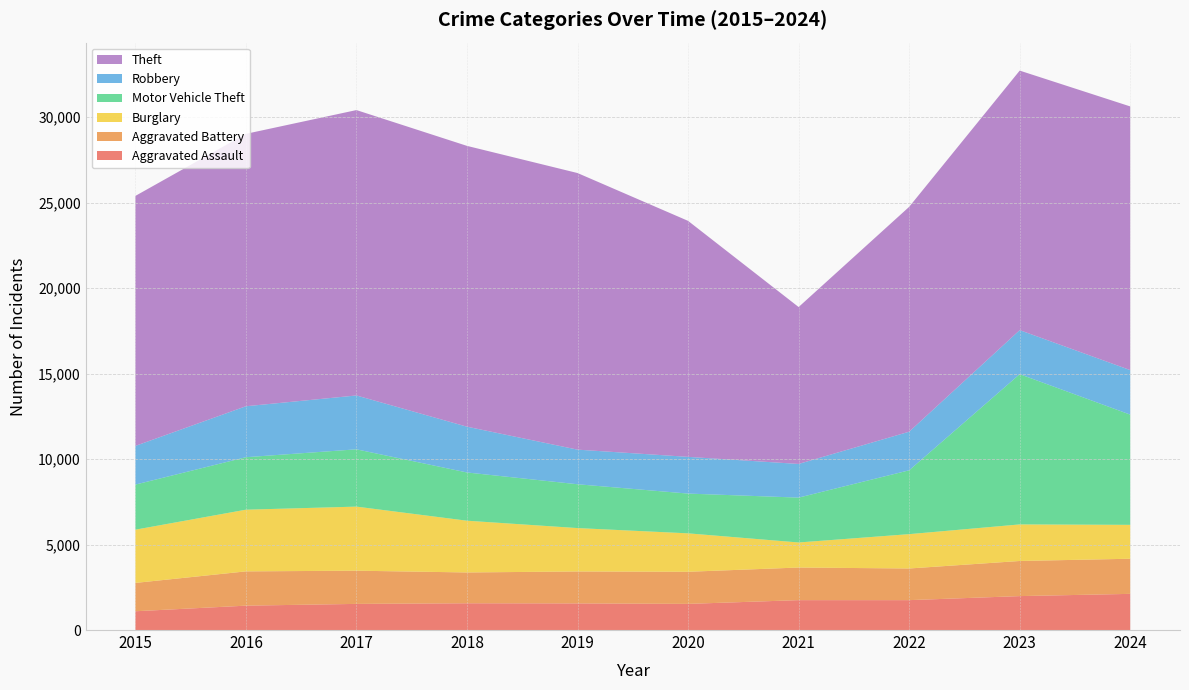

Reading left to right, extract all data points from this chart.

Aggravated Assault: 2015=1098	2016=1425	2017=1528	2018=1565	2019=1557	2020=1529	2021=1748	2022=1748	2023=1984	2024=2115
Aggravated Battery: 2015=1657	2016=2005	2017=1942	2018=1802	2019=1868	2020=1878	2021=1907	2022=1851	2023=2054	2024=2054
Burglary: 2015=3113	2016=3607	2017=3747	2018=3026	2019=2537	2020=2247	2021=1465	2022=2008	2023=2138	2024=1982
Motor Vehicle Theft: 2015=2637	2016=3069	2017=3351	2018=2821	2019=2563	2020=2326	2021=2624	2022=3734	2023=8787	2024=6446
Robbery: 2015=2262	2016=2980	2017=3149	2018=2677	2019=2024	2020=2147	2021=1968	2022=2257	2023=2575	2024=2603
Theft: 2015=14619	2016=15930	2017=16690	2018=16422	2019=16176	2020=13801	2021=9177	2022=13150	2023=15177	2024=15420